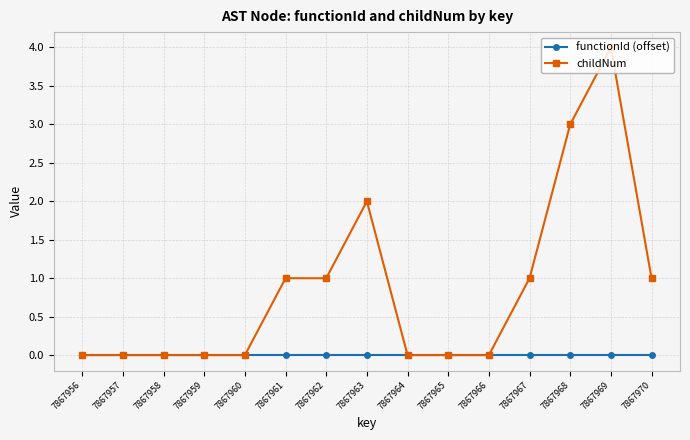

Reading left to right, extract all data points from this chart.

functionId (offset): 0	0	0	0	0	0	0	0	0	0	0	0	0	0	0
childNum: 0	0	0	0	0	1	1	2	0	0	0	1	3	4	1